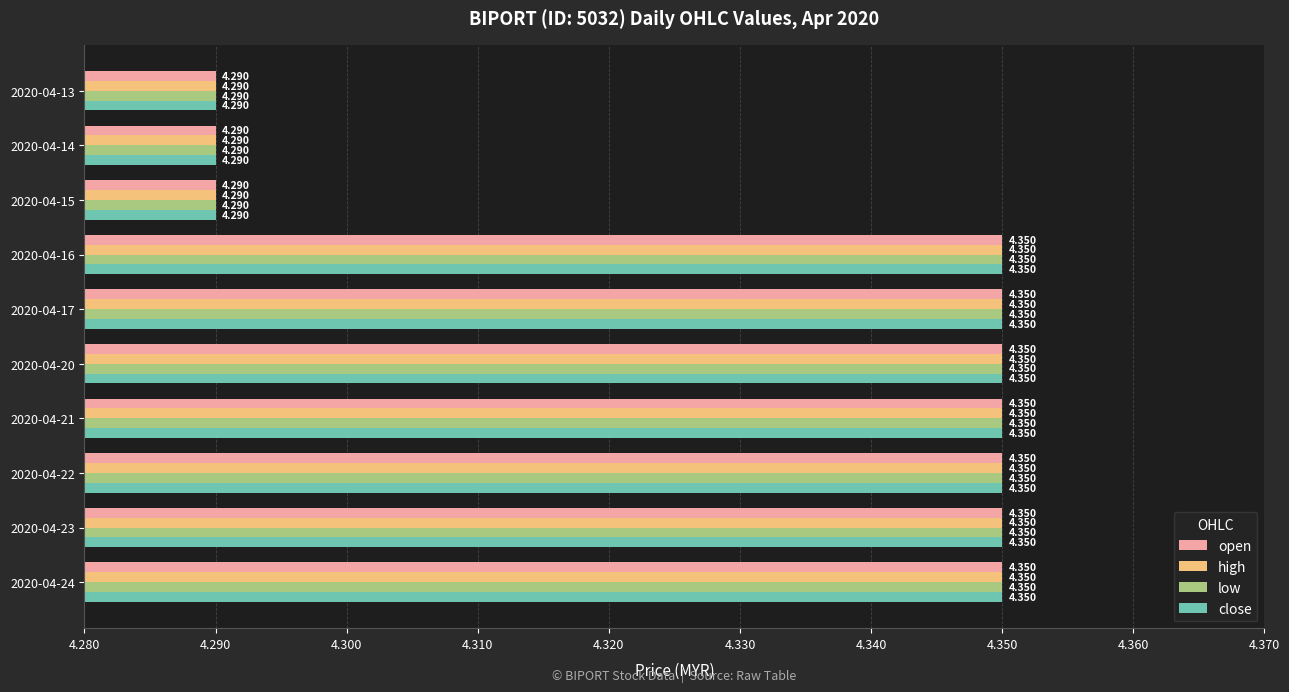

Is the value of low at 2020-04-21 greater than the value of close at 2020-04-14?

Yes